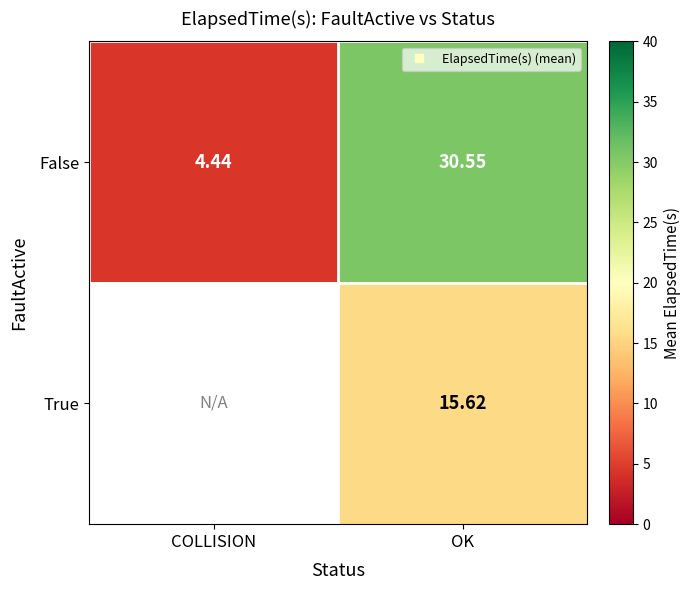

Which series has the largest total across all categories?

False